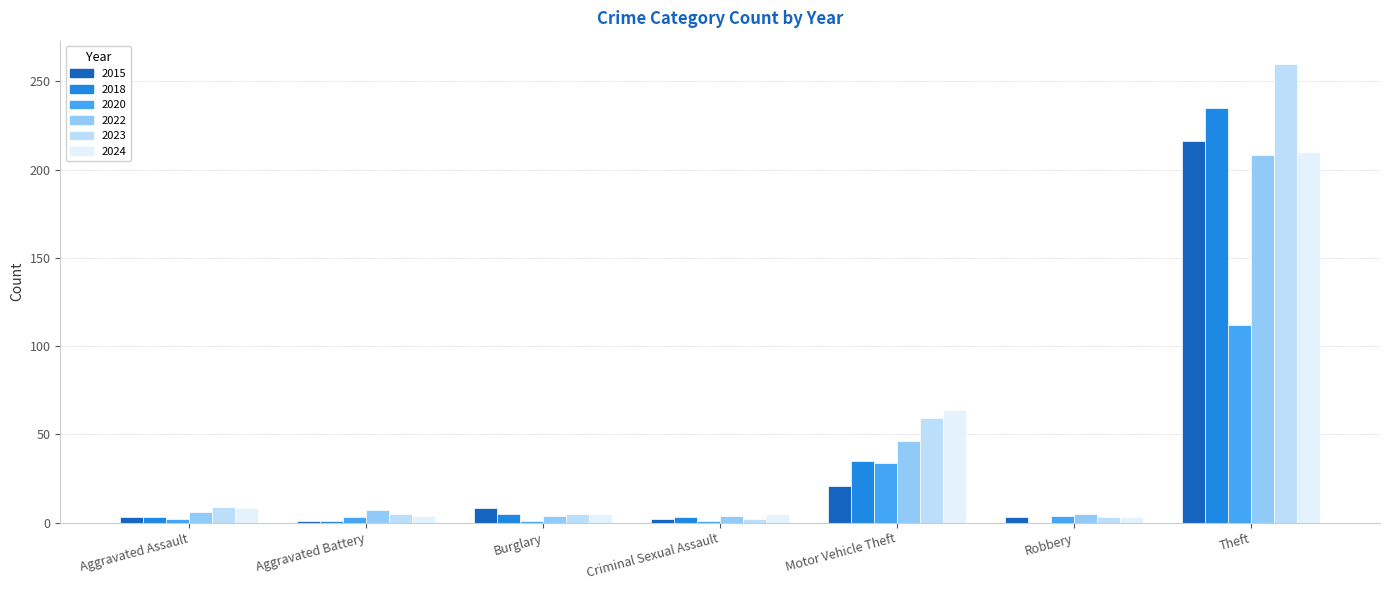

Where is 2022 nearest to the value 106?

Motor Vehicle Theft